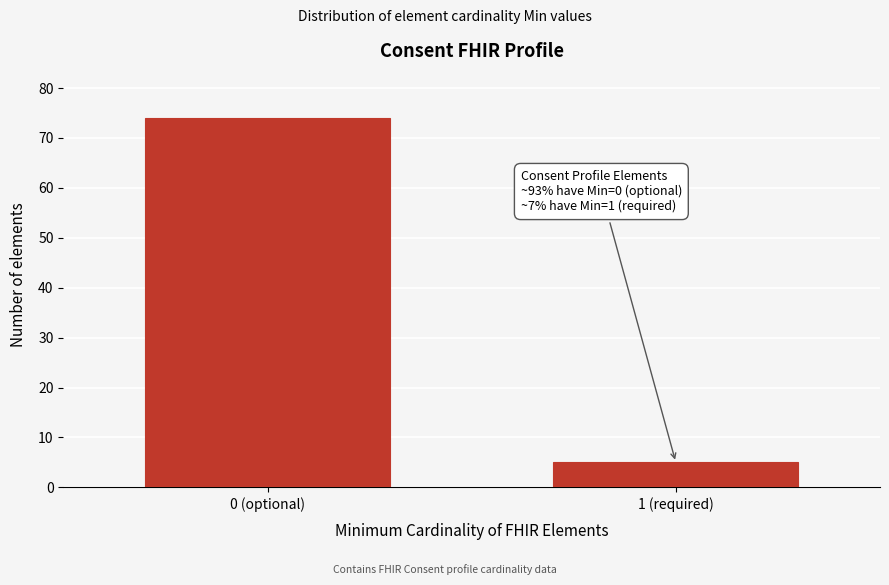

Reading left to right, what are all the values shown in this chart?

0 (optional)=74	1 (required)=5